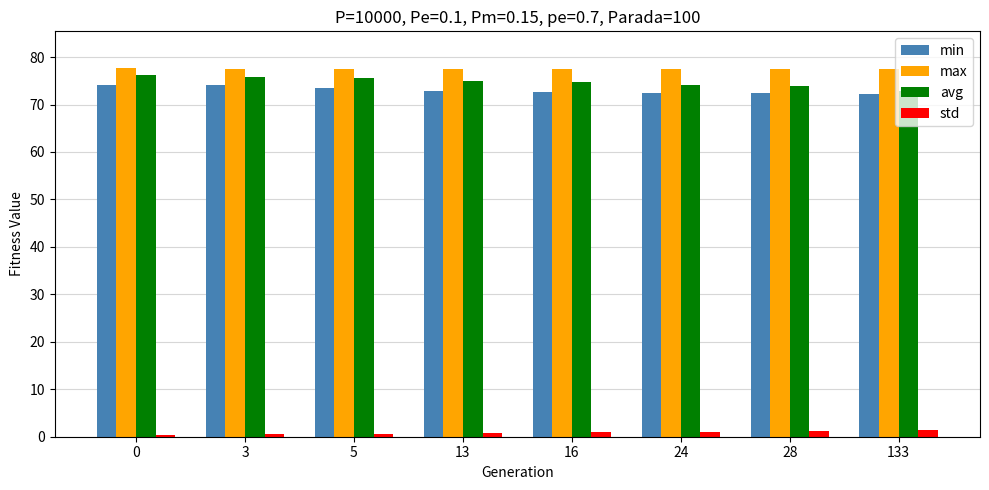

How many groups of bars are there?

8